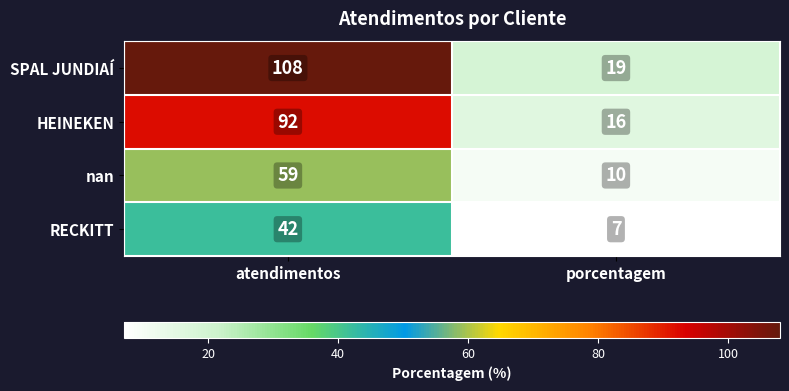

Which series changed the most between atendimentos and porcentagem?

SPAL JUNDIAÍ